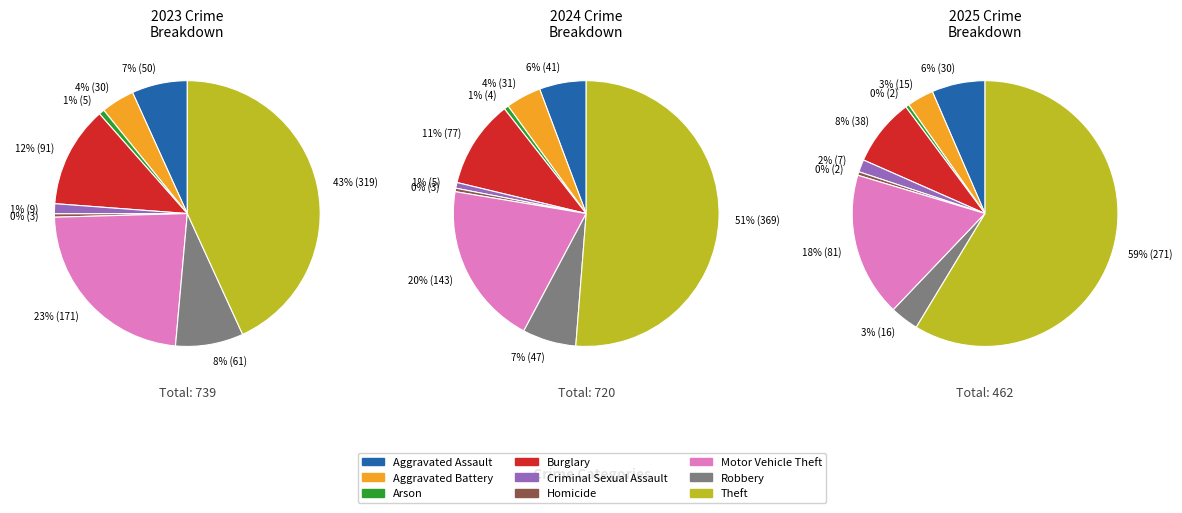

How many slices are in this pie chart?

9